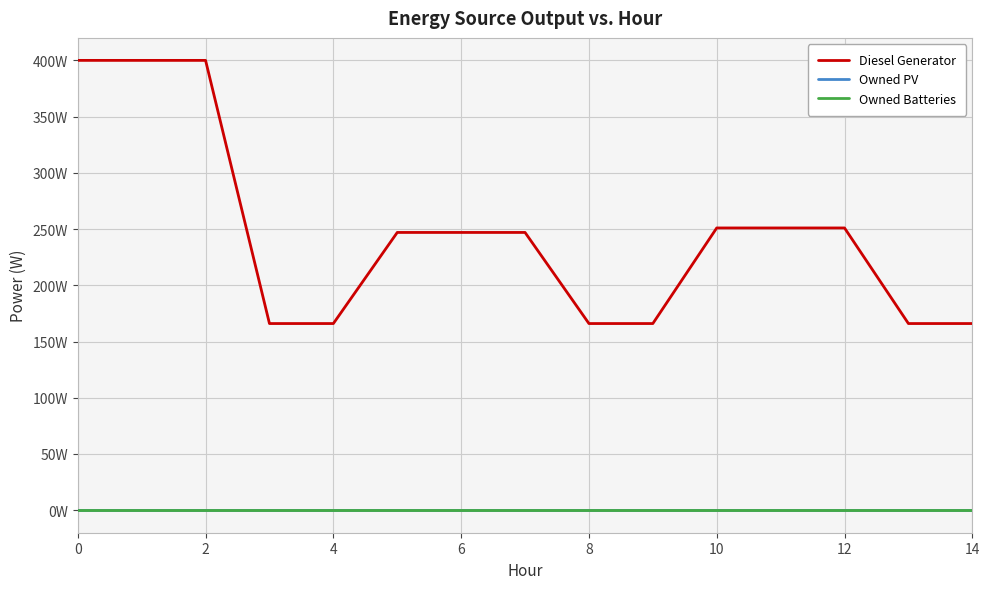

Does the chart display data point markers on the line(s)?

No